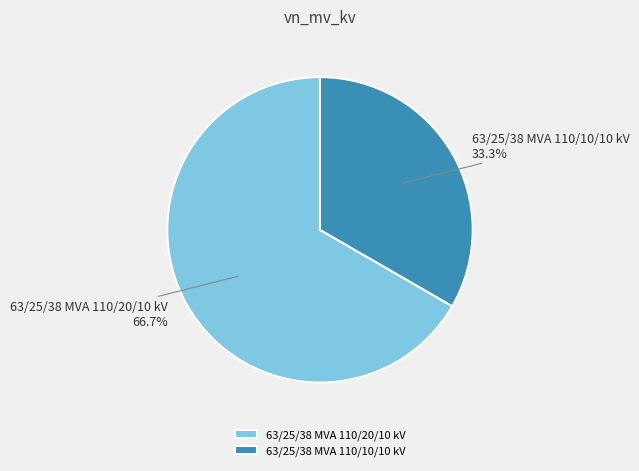

Which category has the smallest portion of the pie?

63/25/38 MVA 110/10/10 kV